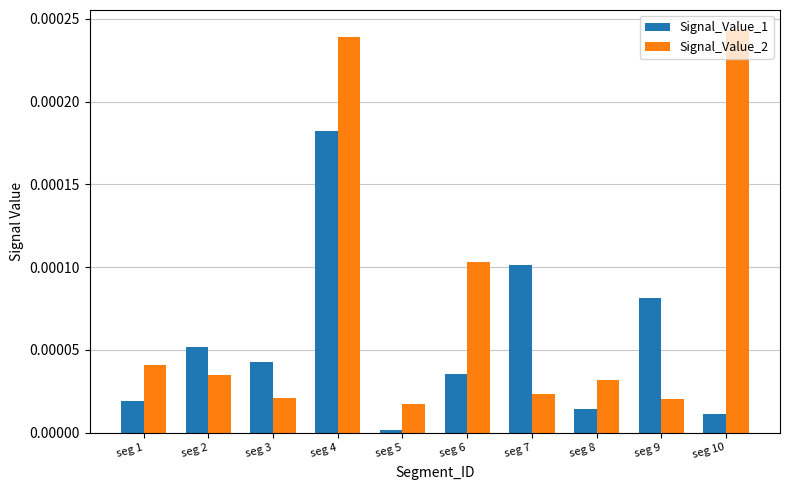

The value of Signal_Value_1 at seg 5 is 0.0. True or false?

True